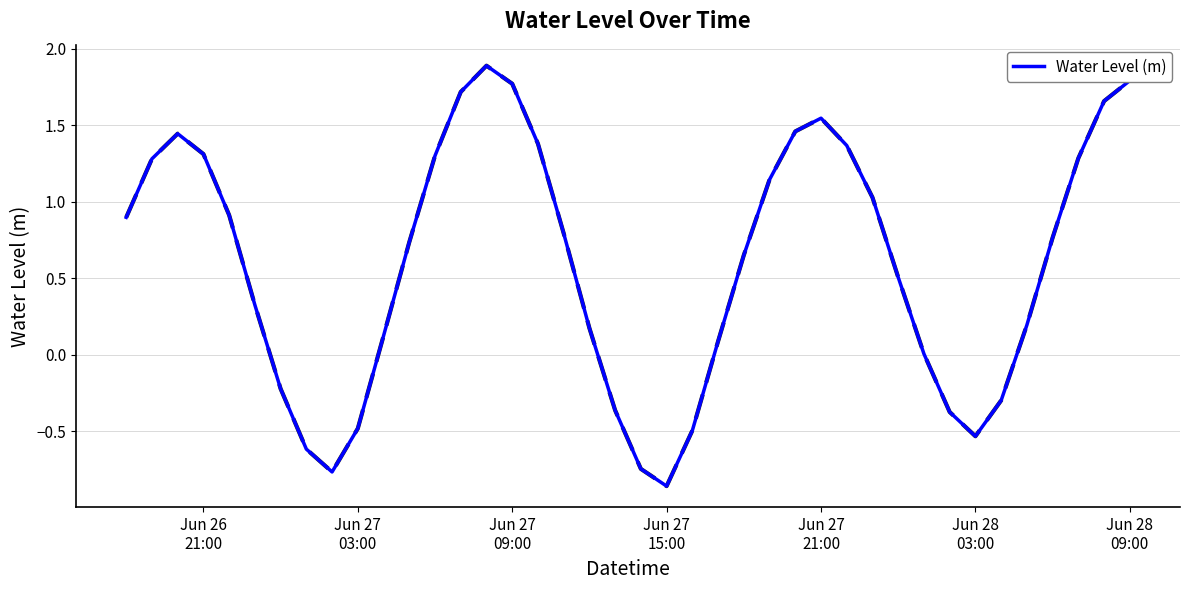

What is the difference between the second highest and minimum values?

2.7